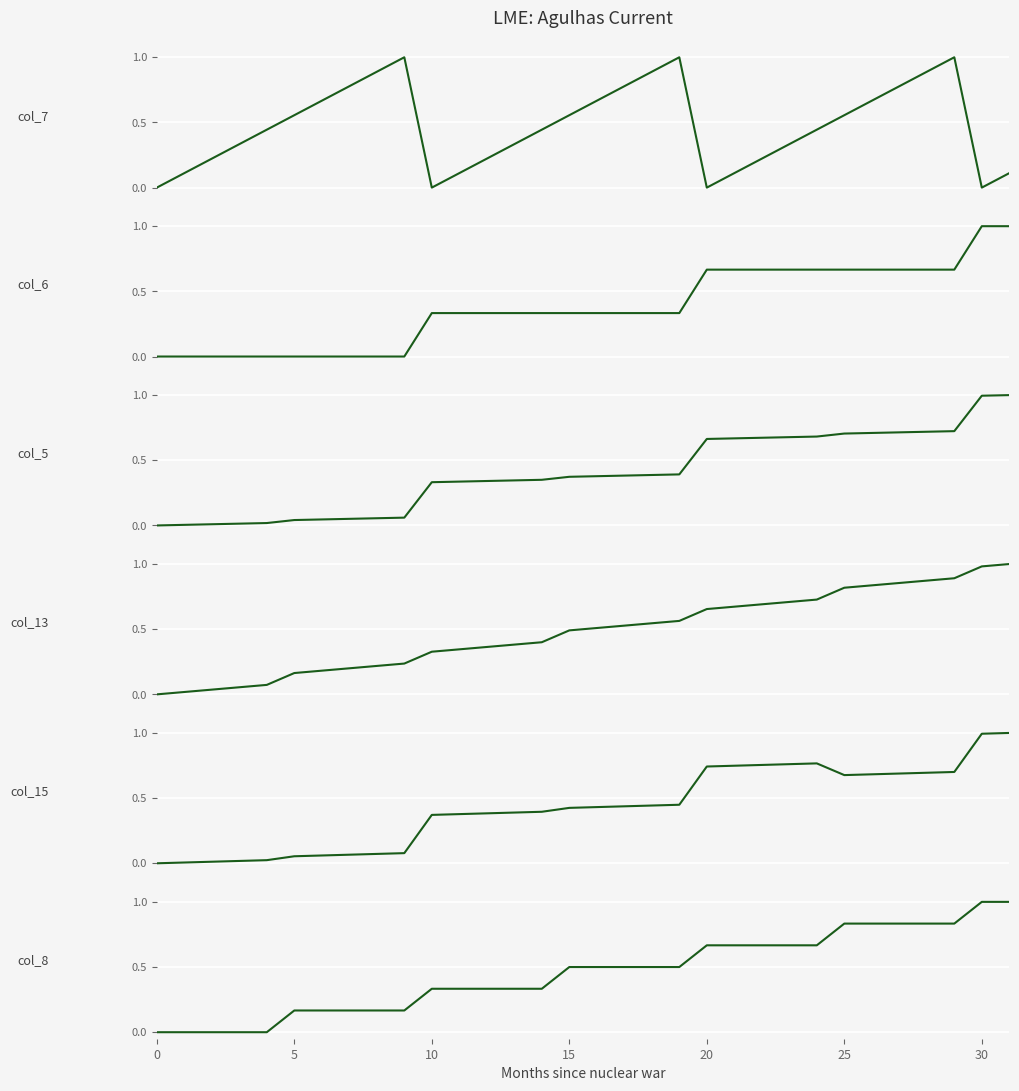

What is the value of the col_5 point at the 17th from the left?

0.4